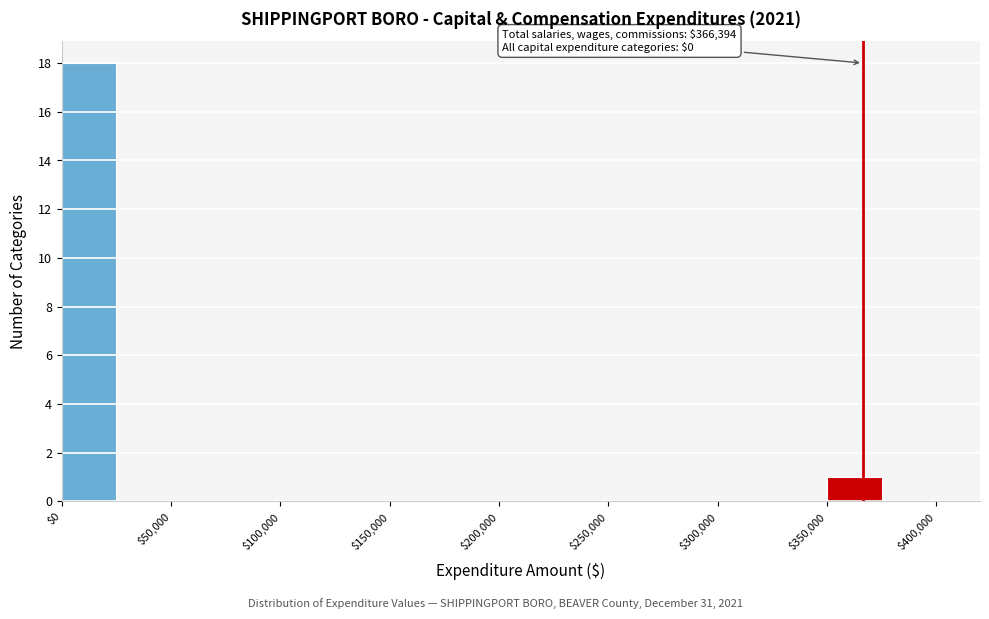

Over which range of the x-axis is the bar tallest?

0 to 25000